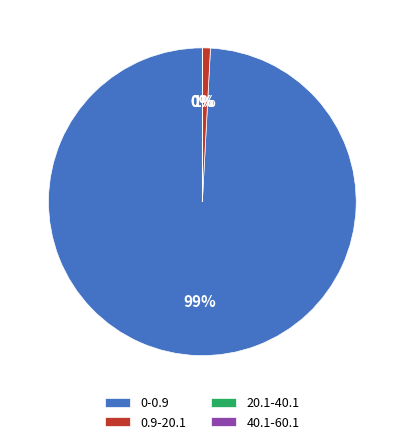

To the nearest percent, what is the difference between the largest and smallest slice percentages?

99%